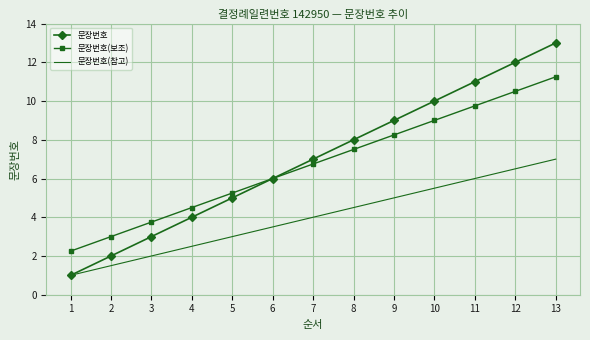

List the labels in order of 문장번호(참고) value, largest first.

13, 12, 11, 10, 9, 8, 7, 6, 5, 4, 3, 2, 1